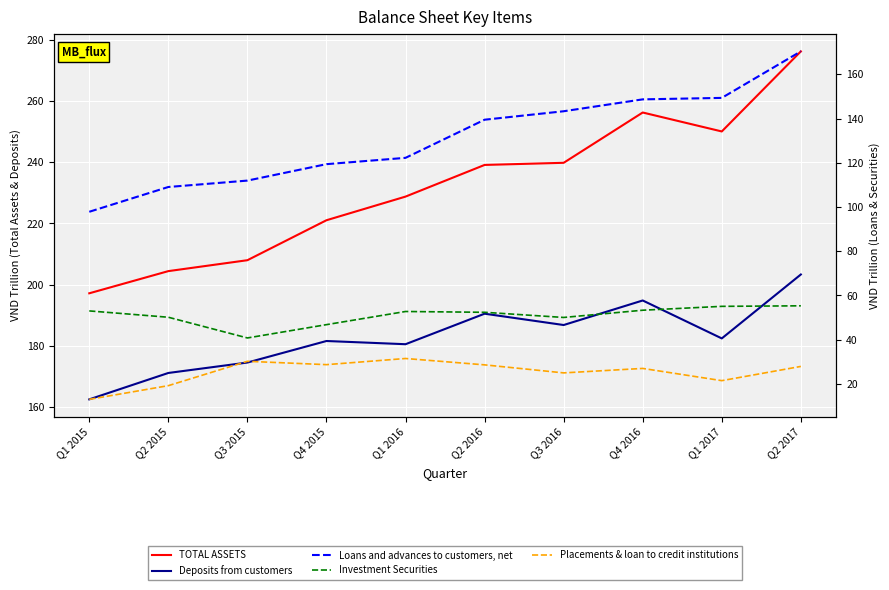

At how many categories does at least one series exceed 249?

3